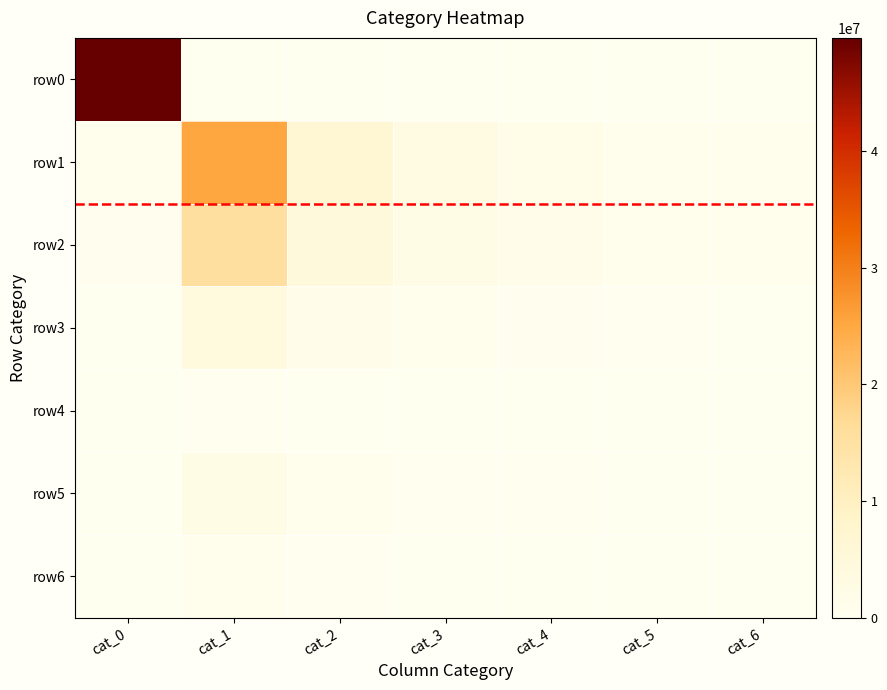

Reading right to left, transcribe all the data shown in this chart.

row0: cat_6=0	cat_5=0	cat_4=0	cat_3=0	cat_2=0	cat_1=0	cat_0=49702176
row1: cat_6=817424	cat_5=1062206	cat_4=1887891	cat_3=3133574	cat_2=6223700	cat_1=25280226	cat_0=781957
row2: cat_6=585463	cat_5=787230	cat_4=1427037	cat_3=2381558	cat_2=4520945	cat_1=15705445	cat_0=484040
row3: cat_6=183025	cat_5=243136	cat_4=451870	cat_3=744562	cat_2=1332355	cat_1=4326500	cat_0=168482
row4: cat_6=22084	cat_5=27168	cat_4=48033	cat_3=70054	cat_2=122015	cat_1=386215	cat_0=34441
row5: cat_6=79338	cat_5=113434	cat_4=223382	cat_3=382044	cat_2=705624	cat_1=2504127	cat_0=67317
row6: cat_6=31232	cat_5=42929	cat_4=82819	cat_3=139887	cat_2=258338	cat_1=966187	cat_0=25730